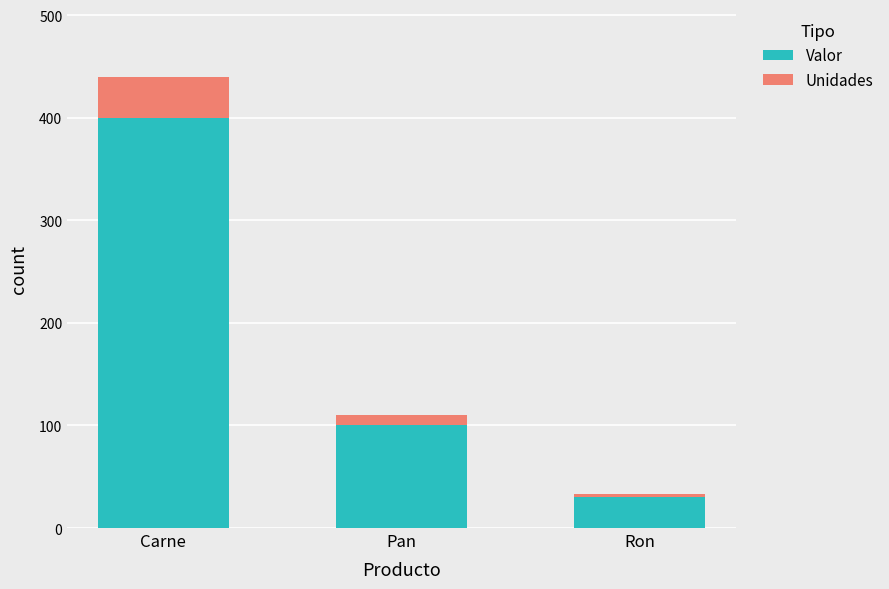

Reading left to right, what are the values for Valor?

400	100	30